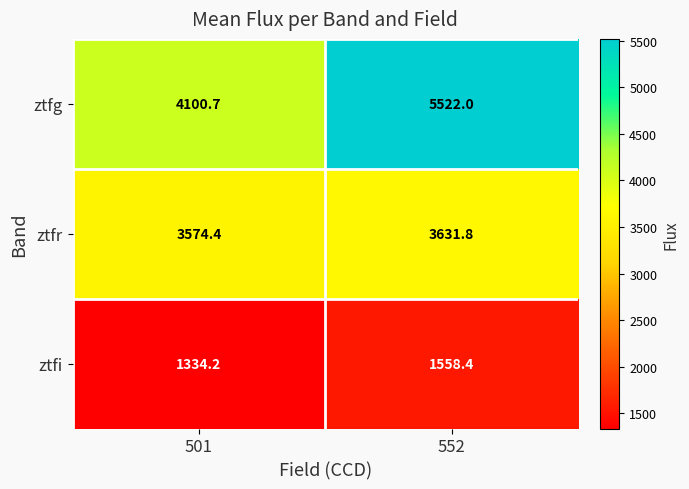

The value of ztfr at 552 is 3631.8. True or false?

True